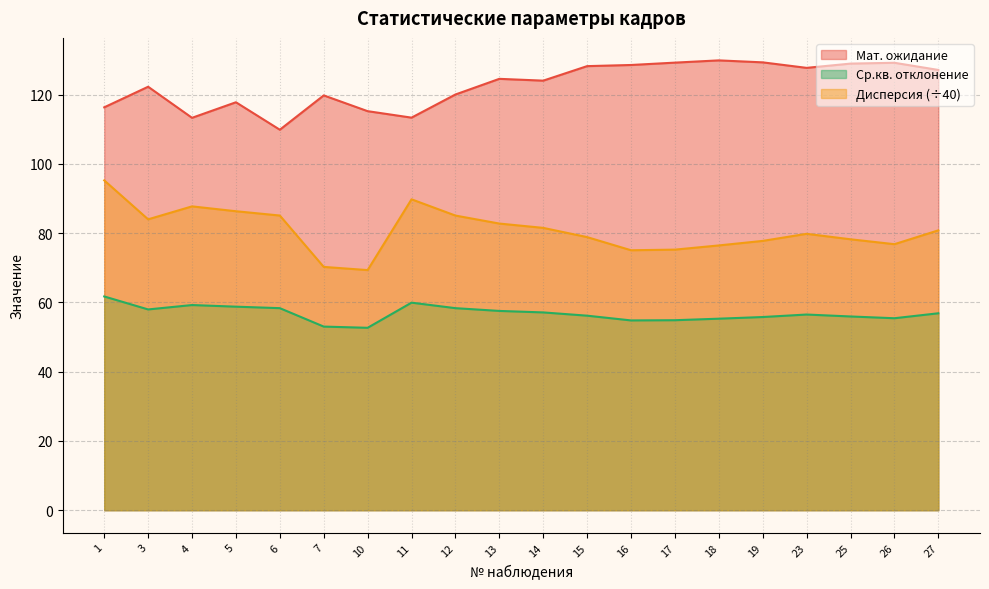

How many values in the Ср.кв. отклонение series are below 56?

8